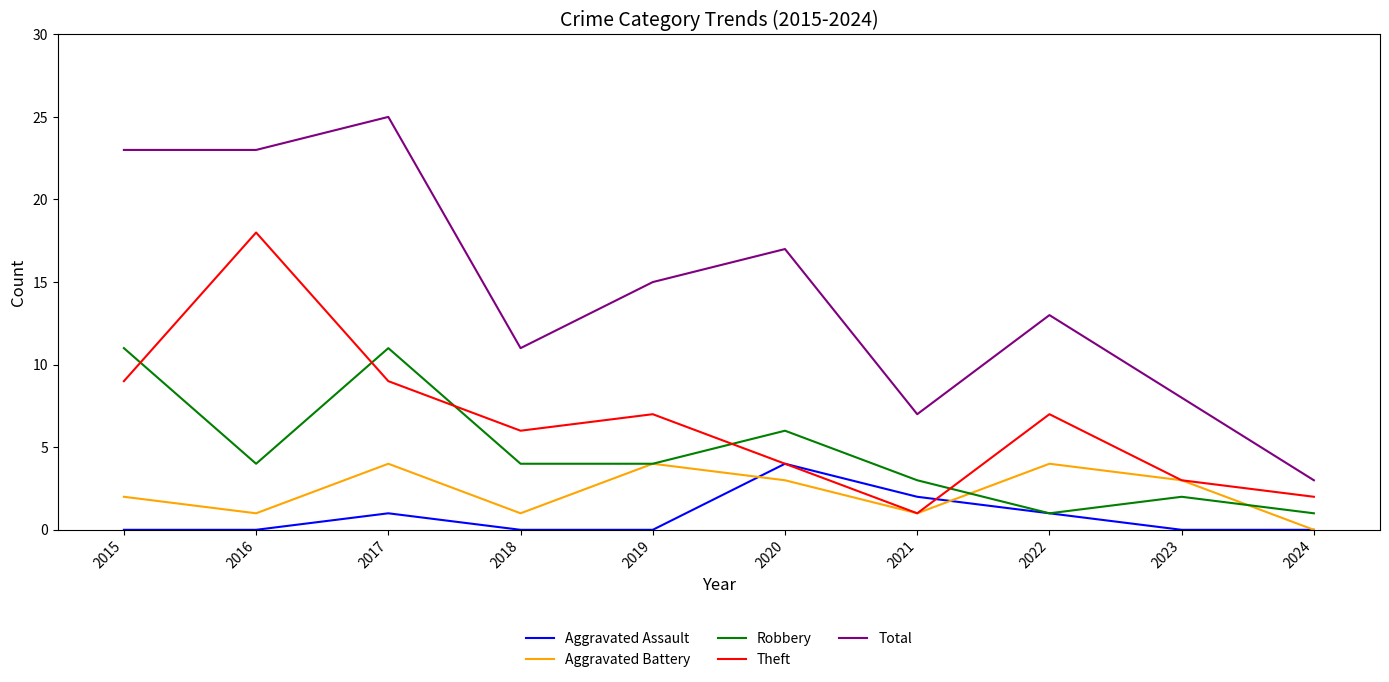

Which series has the widest spread of values?

Total